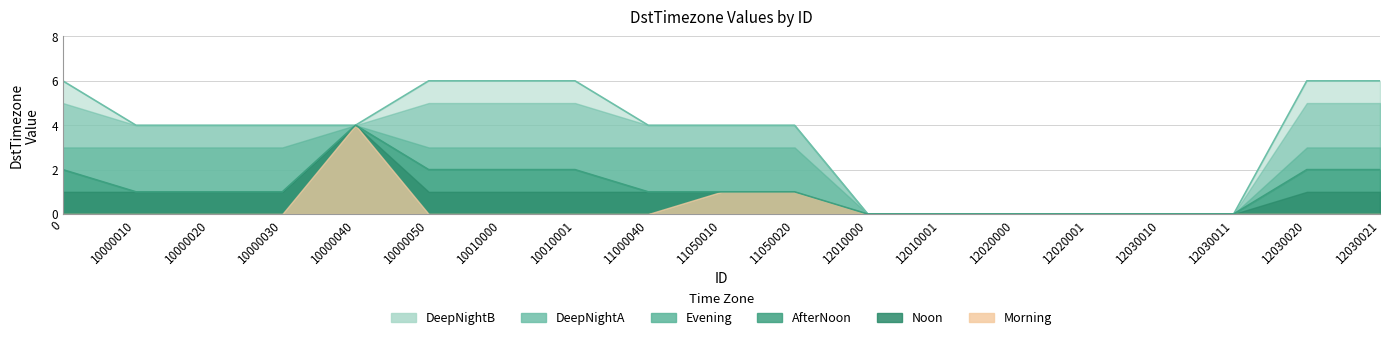

Reading left to right, what are all the values shown in this chart?

Morning: 0=0	10000010=0	10000020=0	10000030=0	10000040=4	10000050=0	10010000=0	10010001=0	11000040=0	11050010=1	11050020=1	12010000=0	12010001=0	12020000=0	12020001=0	12030010=0	12030011=0	12030020=0	12030021=0
Noon: 0=1	10000010=1	10000020=1	10000030=1	10000040=4	10000050=1	10010000=1	10010001=1	11000040=1	11050010=1	11050020=1	12010000=0	12010001=0	12020000=0	12020001=0	12030010=0	12030011=0	12030020=1	12030021=1
AfterNoon: 0=2	10000010=1	10000020=1	10000030=1	10000040=4	10000050=2	10010000=2	10010001=2	11000040=1	11050010=1	11050020=1	12010000=0	12010001=0	12020000=0	12020001=0	12030010=0	12030011=0	12030020=2	12030021=2
Evening: 0=3	10000010=3	10000020=3	10000030=3	10000040=4	10000050=3	10010000=3	10010001=3	11000040=3	11050010=3	11050020=3	12010000=0	12010001=0	12020000=0	12020001=0	12030010=0	12030011=0	12030020=3	12030021=3
DeepNightA: 0=5	10000010=4	10000020=4	10000030=4	10000040=4	10000050=5	10010000=5	10010001=5	11000040=4	11050010=4	11050020=4	12010000=0	12010001=0	12020000=0	12020001=0	12030010=0	12030011=0	12030020=5	12030021=5
DeepNightB: 0=6	10000010=4	10000020=4	10000030=4	10000040=4	10000050=6	10010000=6	10010001=6	11000040=4	11050010=4	11050020=4	12010000=0	12010001=0	12020000=0	12020001=0	12030010=0	12030011=0	12030020=6	12030021=6